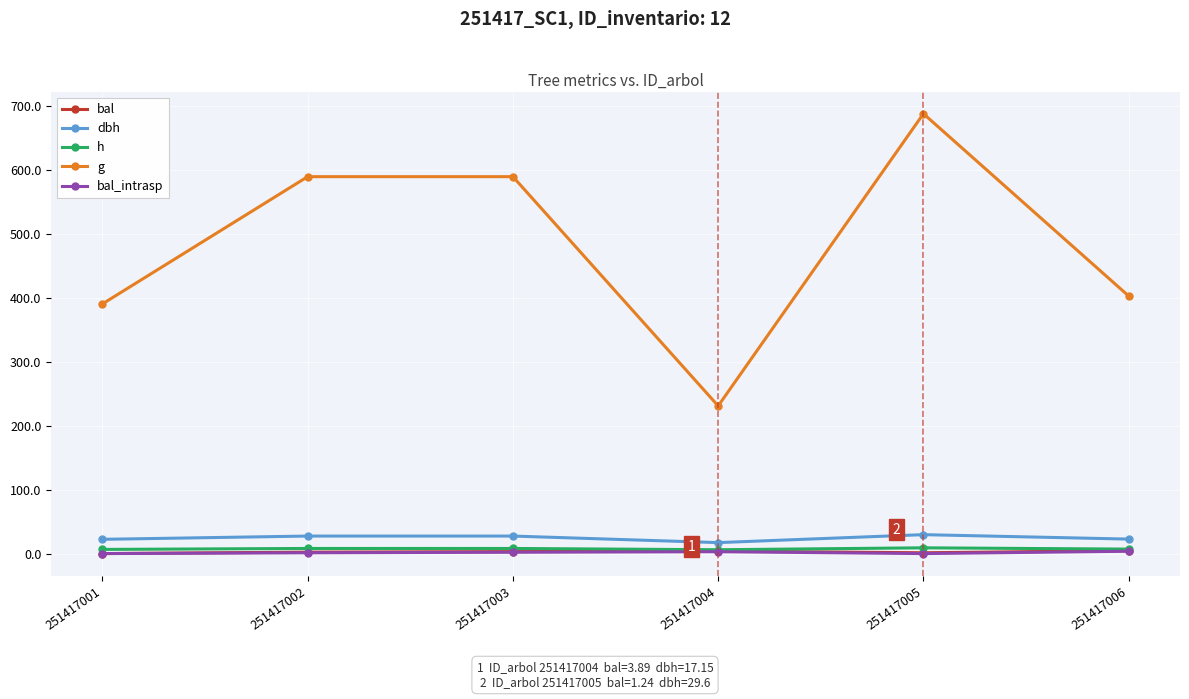

The h series shows 6.5 at 251417001. True or false?

True